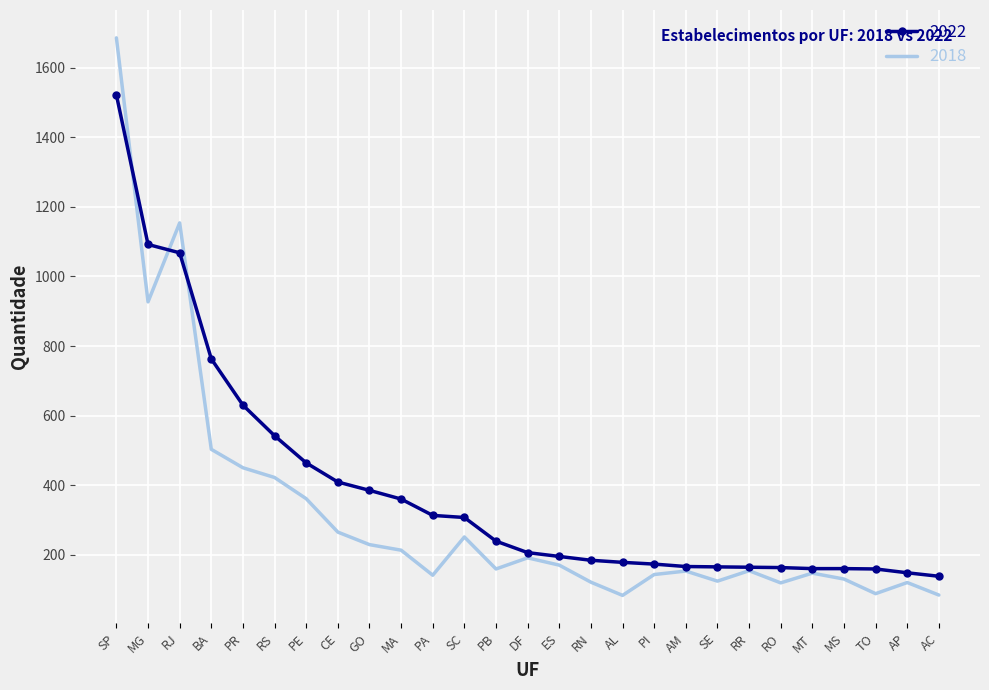

At which label does 2022 first exceed 206?

SP